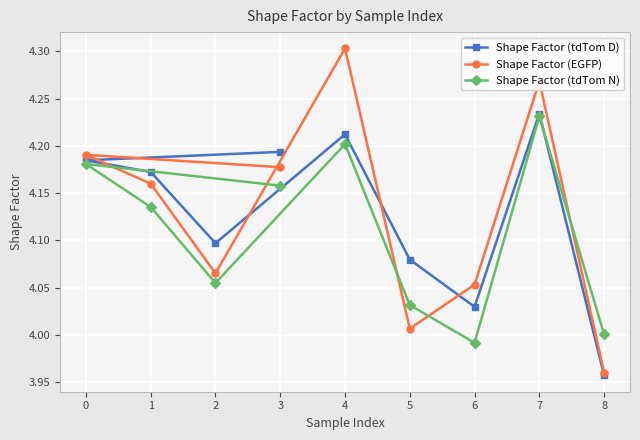

At which category does the chart reach its minimum across all series?

8